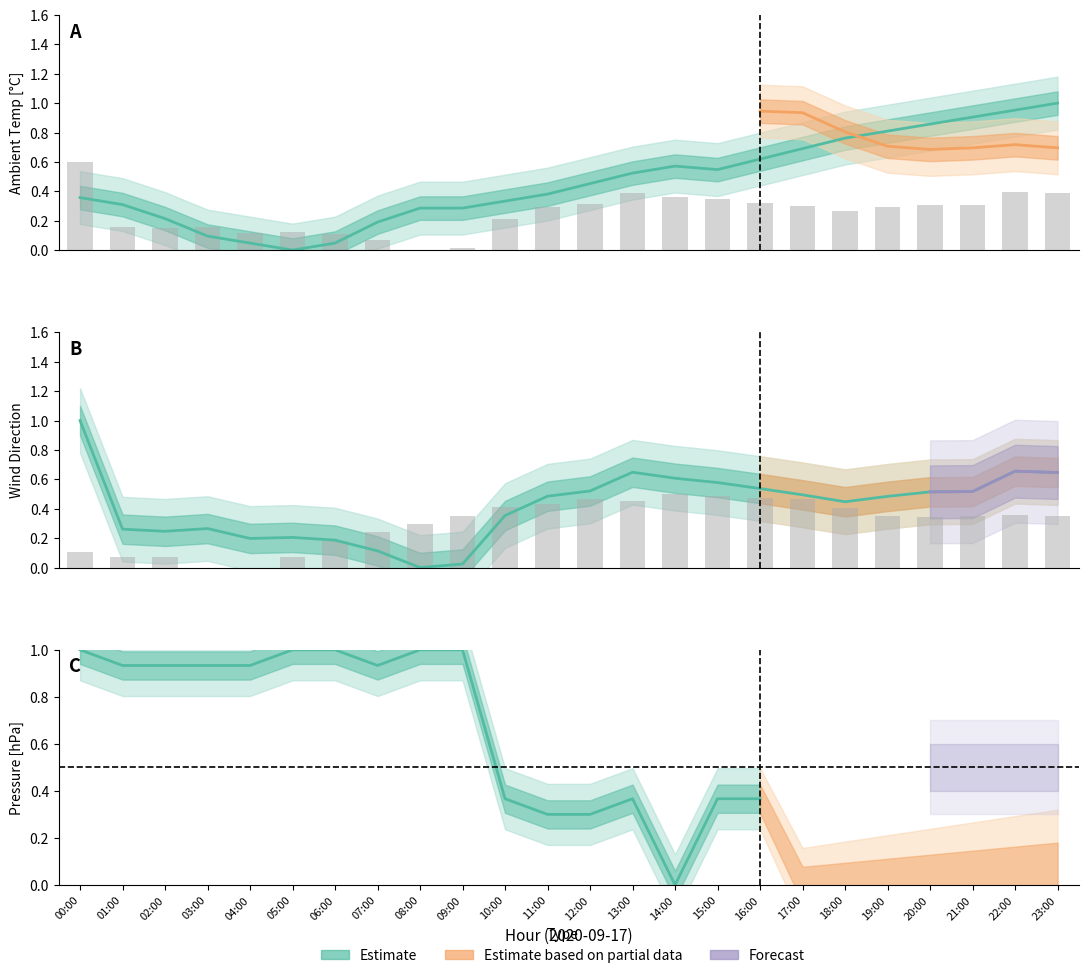

Is the value of Ambient Temp [°C] at 11:00 greater than the value of Humidity [%] at 00:00?

Yes